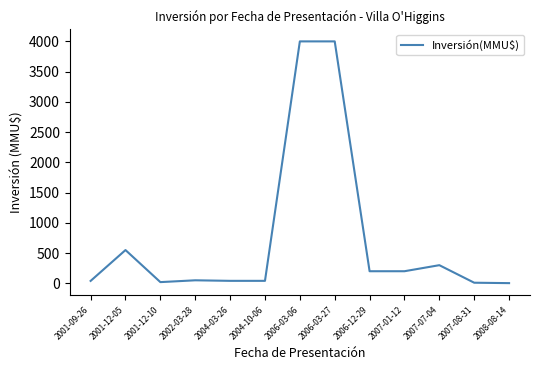

What is the difference between the values at 2004-10-06 and 2006-12-29?

159.0